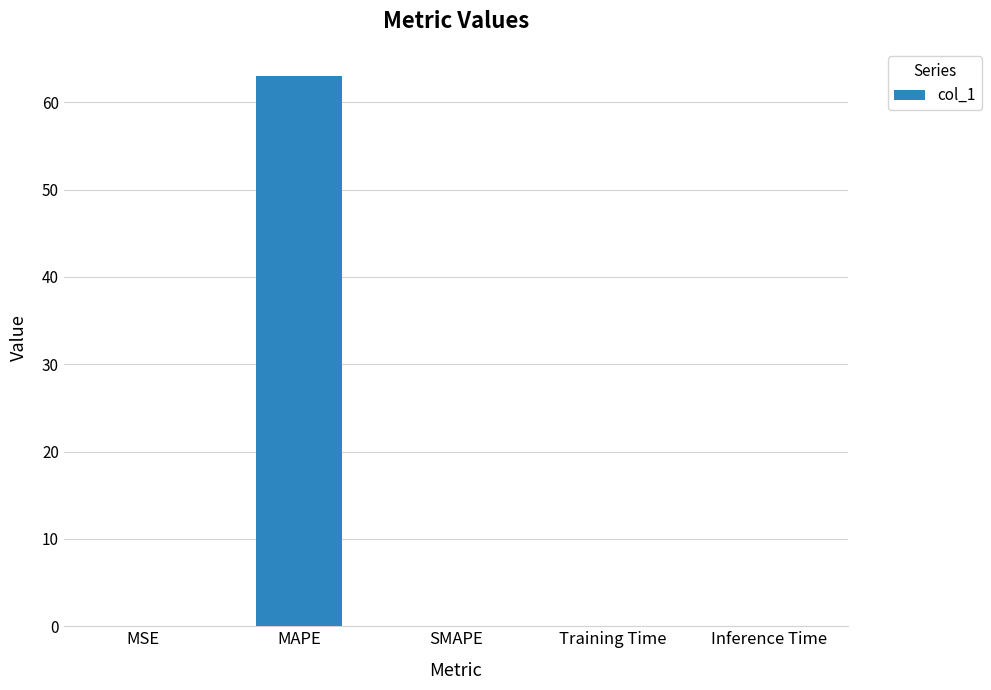

What is the difference between the values at SMAPE and MAPE?

63.0